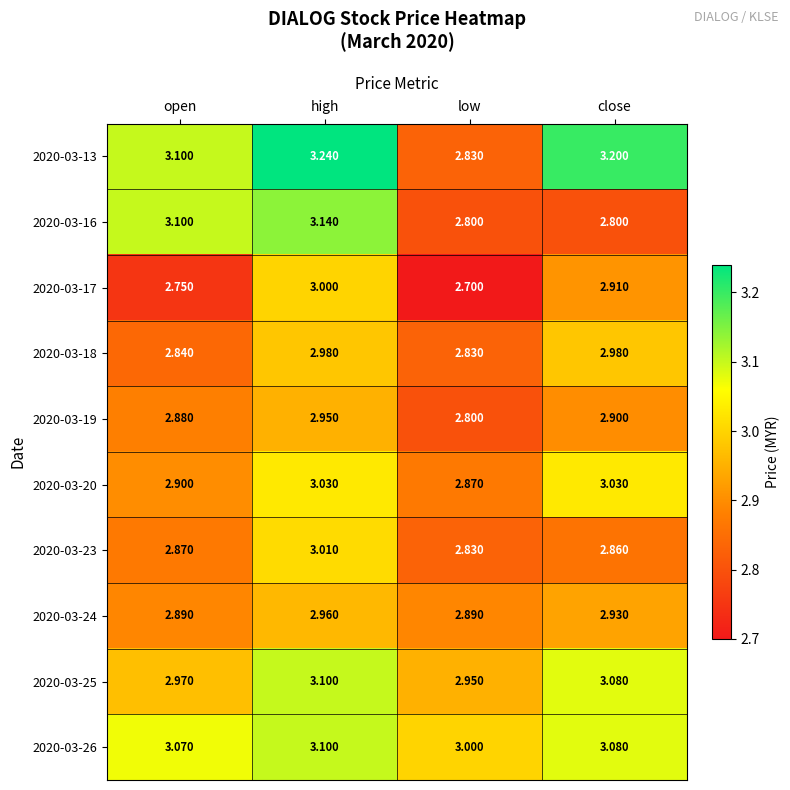

Which category has the lowest value across all series?

low